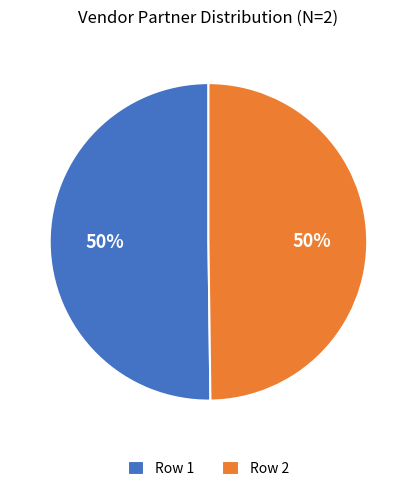

Is it true that Row 1 is 50% of the pie?

True